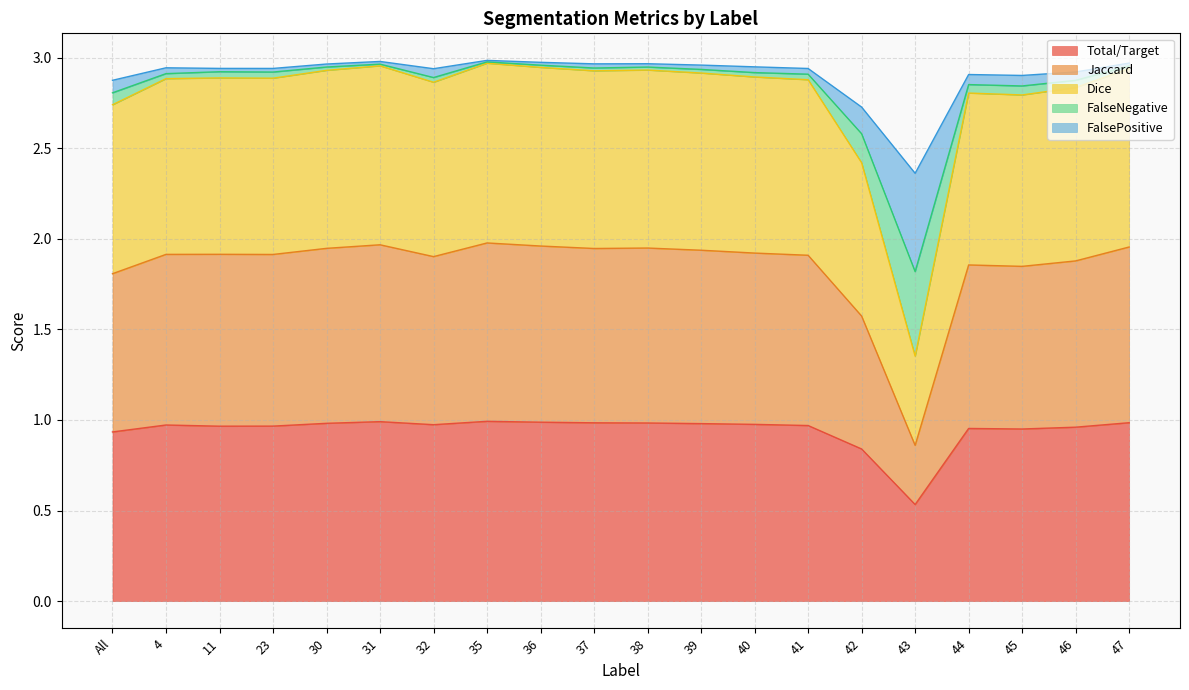

In Jaccard, how many points are higher than both neighbors (excluding endpoints)?

5